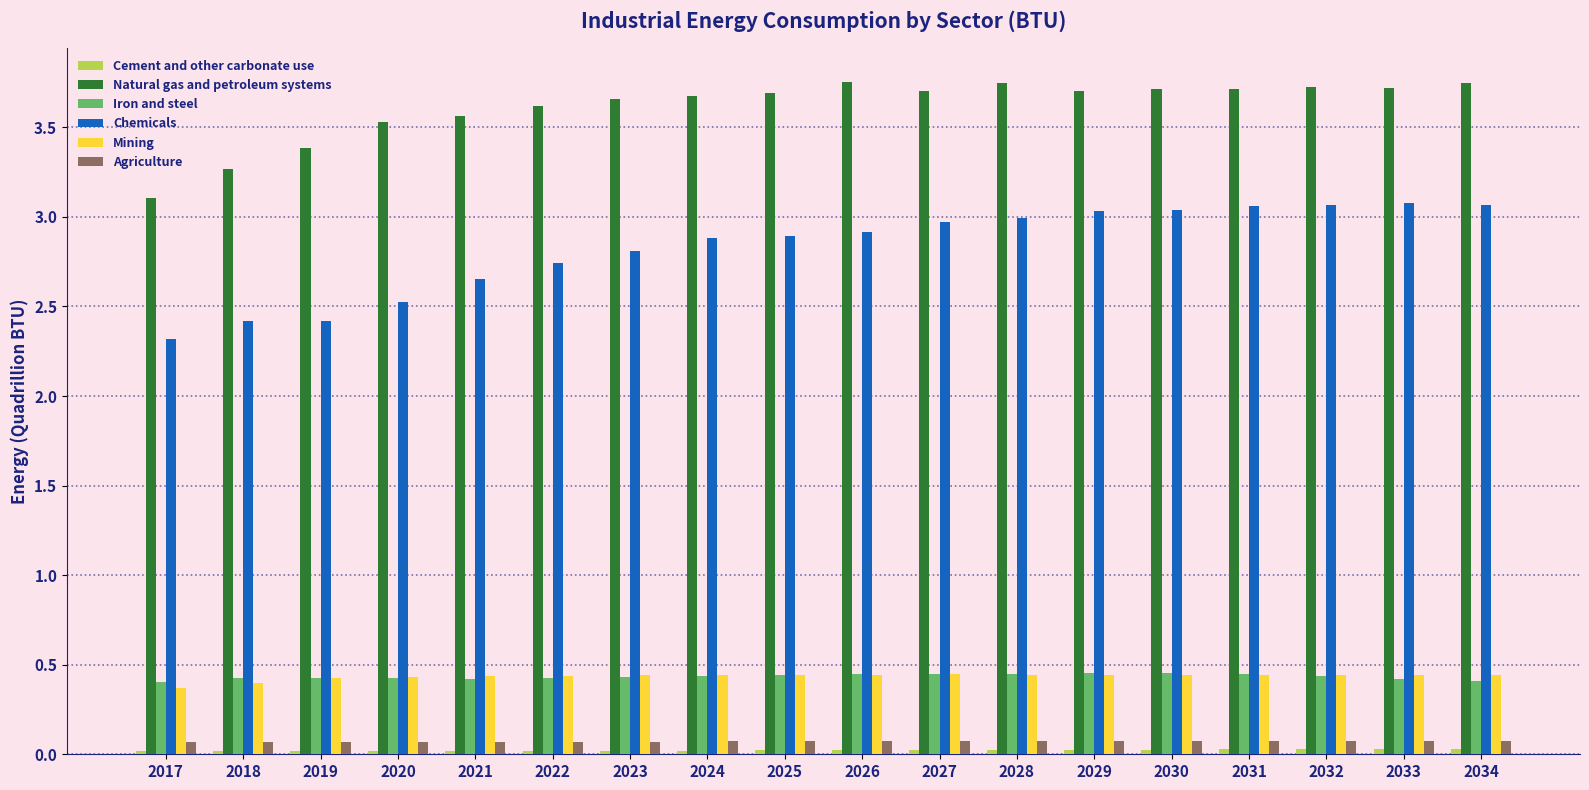

Which series has the largest total across all categories?

Natural gas and petroleum systems